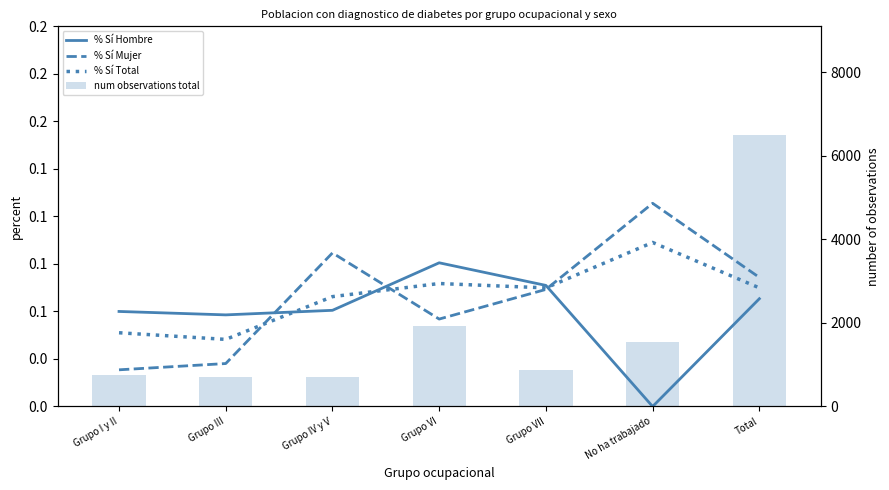

What position from the left is No ha trabajado?

6